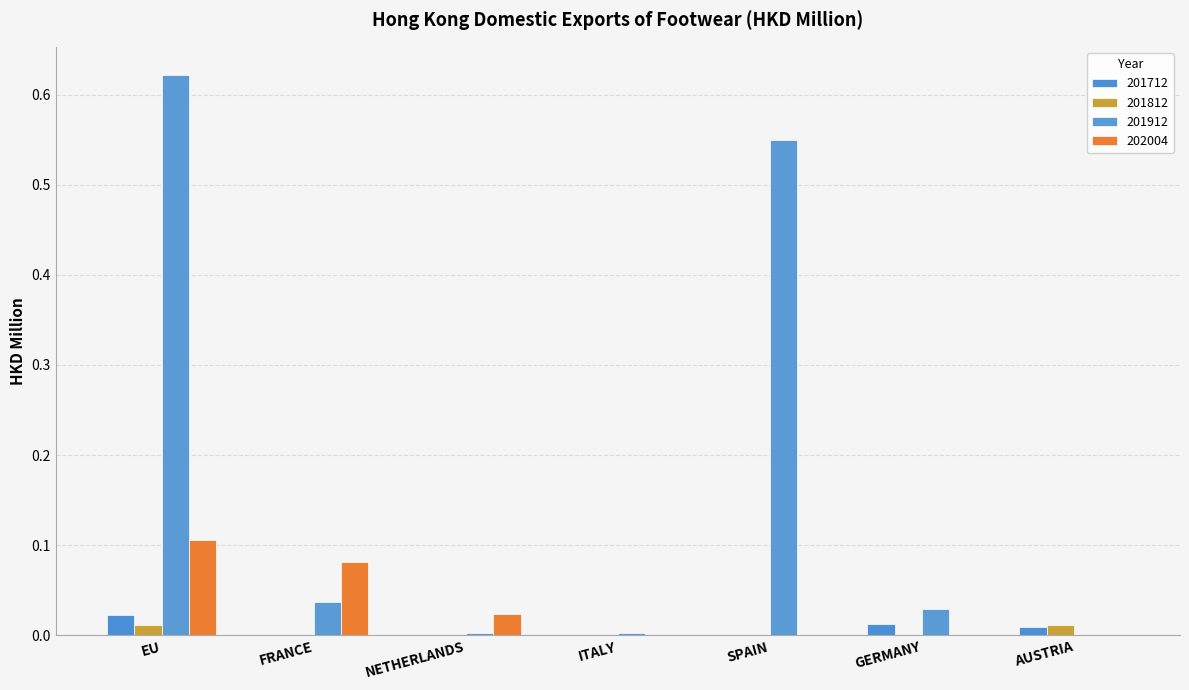

How many groups of bars are there?

7